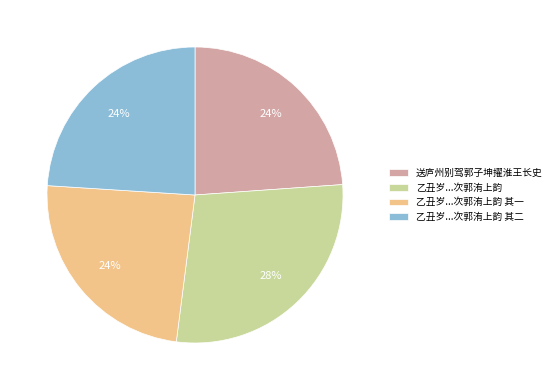

What is the largest slice in the pie chart?

乙丑岁...次郭洧上韵